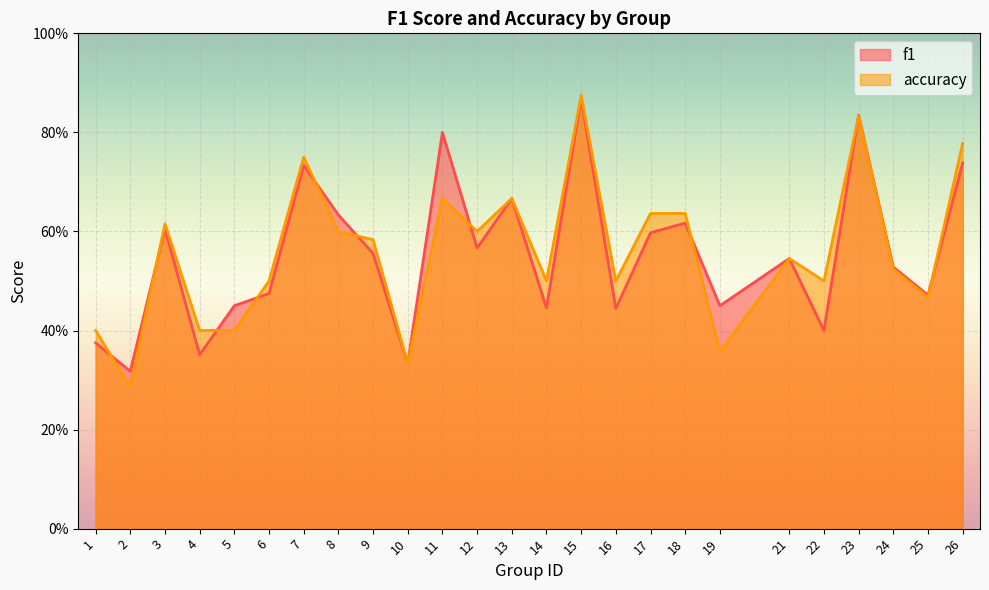

True or false: accuracy and f1 intersect in this chart.

True